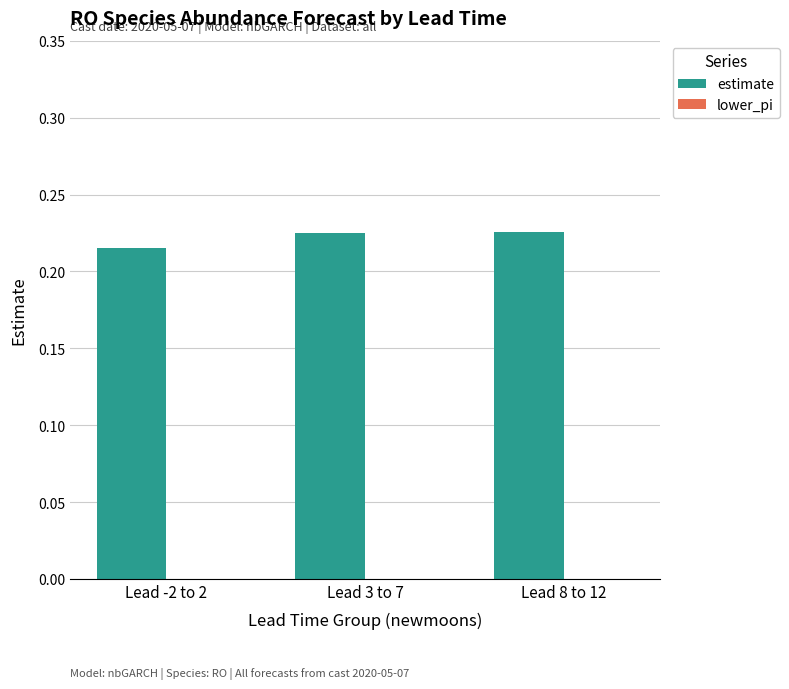

How many distinct data groups are displayed?

1